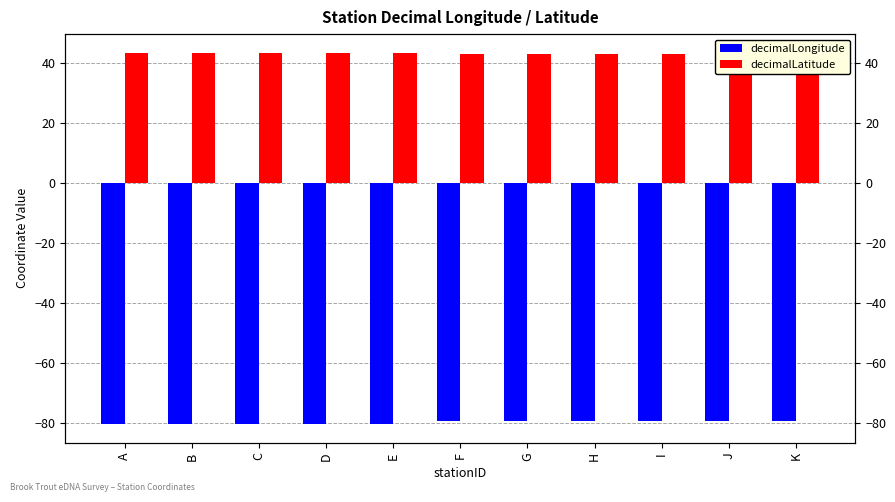

What is the total value across all series at D?

-36.7